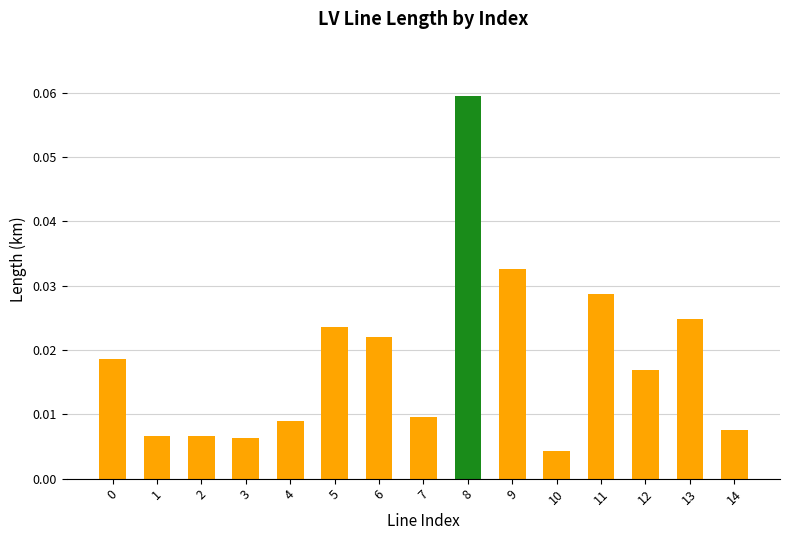

Which category has the highest value across all series?

8